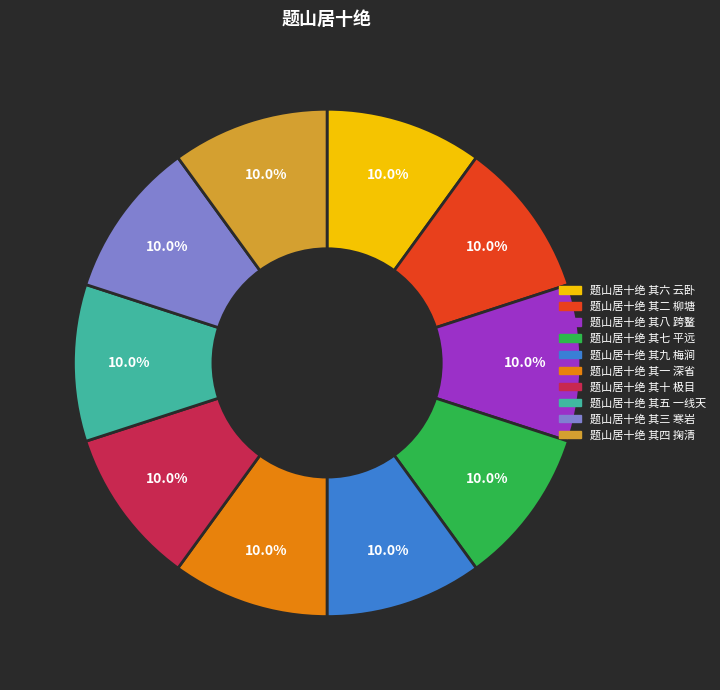

Combined, do 题山居十绝 其五 一线天 and 题山居十绝 其二 柳塘 account for over 50%?

No